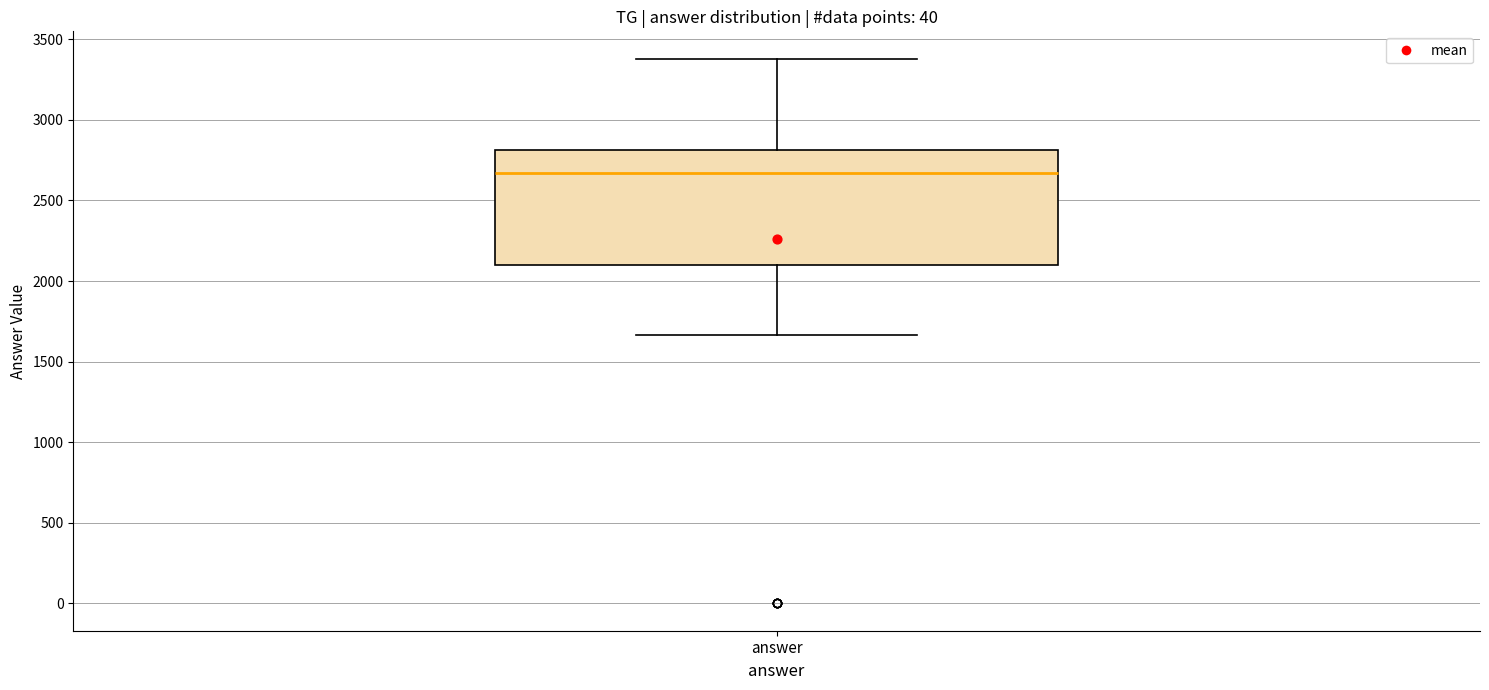

Where does the lower whisker of the box for answer end on the y-axis? The values are not printed on the chart, so give them approximately, as read against the axis.

1650